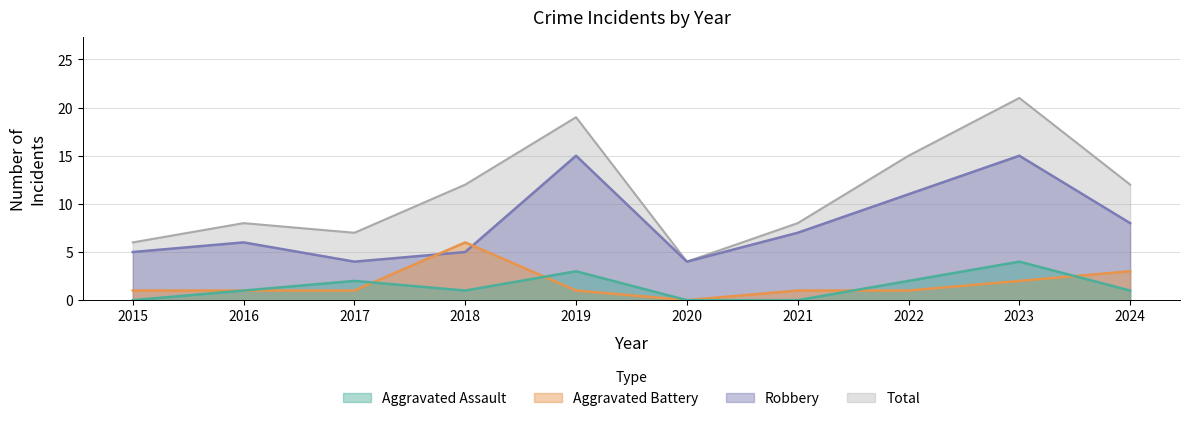

Which label corresponds to the largest value in the chart?

2023